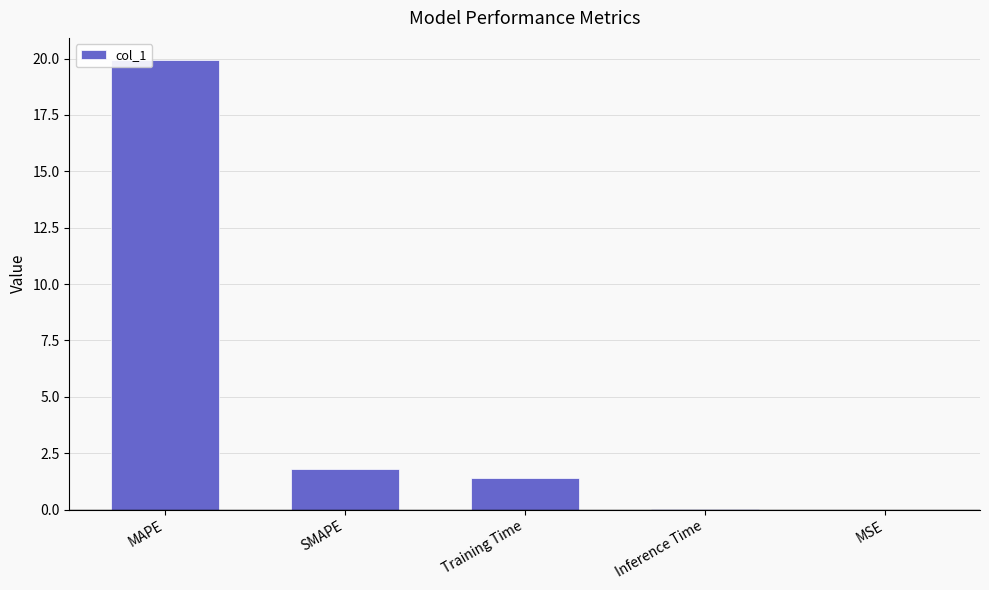

What is the sum of all values?

23.1